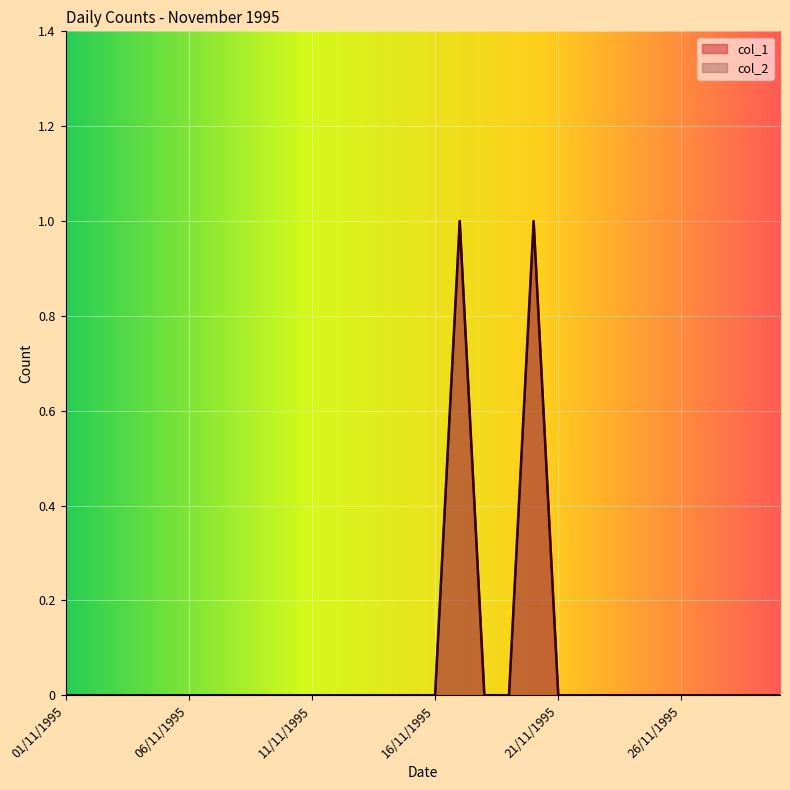

At 28/11/1995, list the series in order from largest to smallest.

col_1, col_2